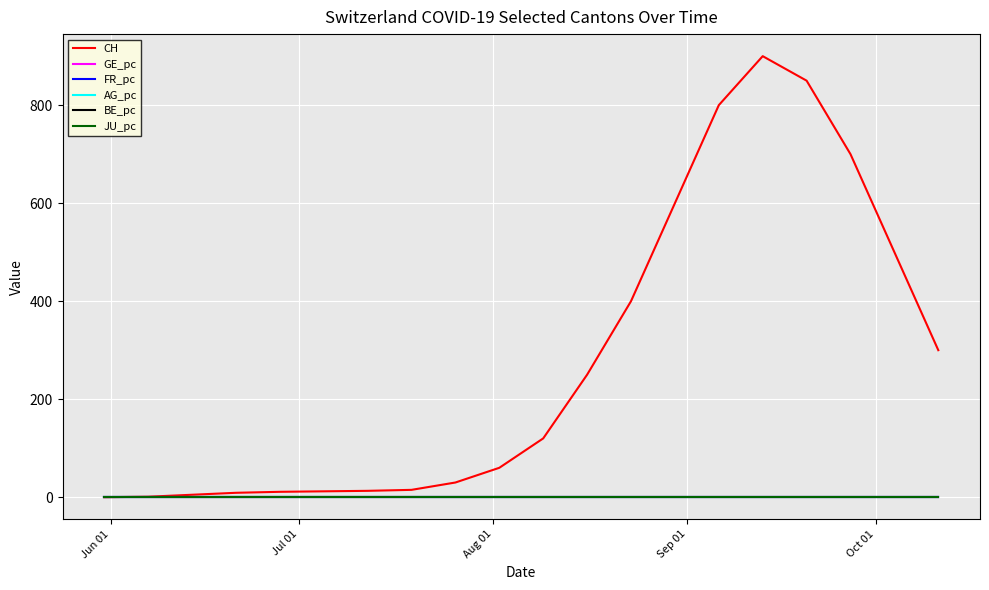

Which series has the largest range (max minus min)?

CH